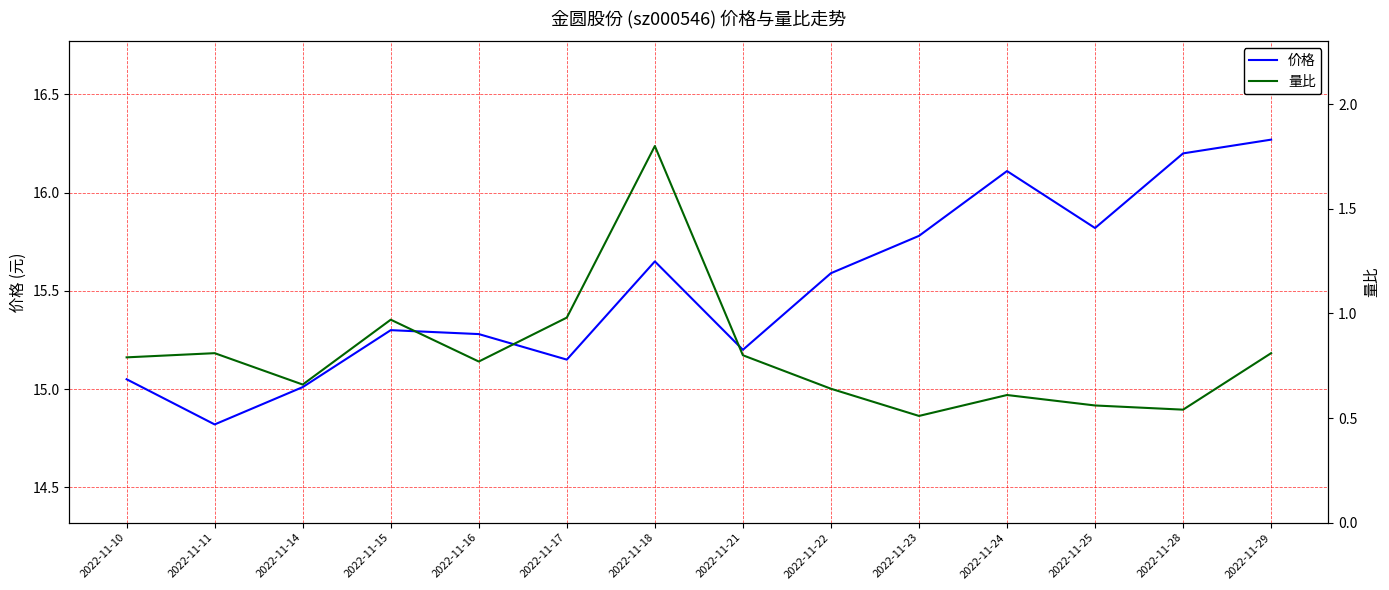

What is the value of the 量比 point at the 10th from the left?

0.5